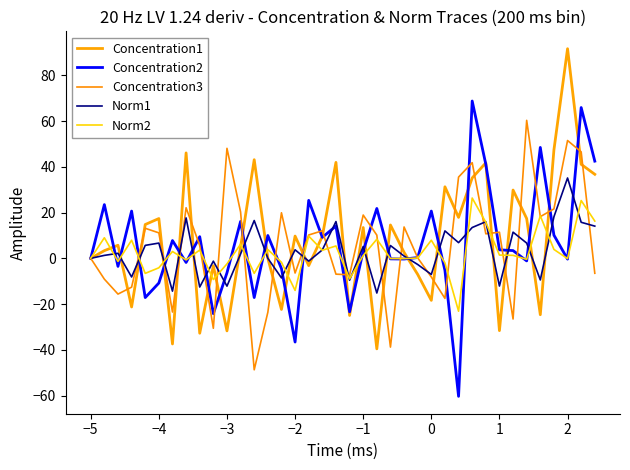

Reading left to right, what are all the values shown in this chart?

Concentration1: 0.0	3.4	5.7	-21.3	14.8	17.4	-37.5	46.1	-32.8	-3.2	-31.7	5.0	43.1	0.0	-22.4	9.7	-3.2	9.6	42.0	-25.0	13.5	-39.6	14.6	2.6	-7.0	-18.4	31.3	17.9	35.2	41.8	-31.6	29.9	17.4	-24.7	47.4	91.7	41.1	36.7
Concentration2: 0.0	23.5	-3.5	20.7	-17.2	-10.8	7.8	-1.8	9.5	-24.2	-6.3	16.1	-17.2	10.0	-4.5	-36.6	25.3	9.2	14.1	-23.4	3.2	21.8	-0.2	-0.3	0.3	20.7	-5.3	-60.4	68.8	41.1	3.7	3.4	-1.1	48.5	10.1	-0.3	65.9	42.5
Concentration3: 0.0	-9.1	-15.6	-12.6	13.1	11.1	-23.5	22.1	5.6	-30.6	48.1	20.3	-48.8	-23.6	19.9	-6.4	10.2	12.0	-6.9	-7.2	18.9	10.1	-38.8	13.7	0.2	-8.2	-17.5	35.5	41.8	10.7	11.4	-26.5	60.3	18.2	21.6	51.5	46.6	-6.5
Norm1: 0.0	1.3	2.2	-8.2	5.7	6.7	-14.4	17.7	-12.6	-1.2	-12.2	1.9	16.5	0.0	-8.6	3.7	-1.2	3.7	16.1	-9.6	5.2	-15.2	5.6	1.0	-2.7	-7.0	12.0	6.9	13.5	16.0	-12.1	11.4	6.7	-9.5	18.2	35.1	15.8	14.1
Norm2: 0.0	9.0	-1.4	7.9	-6.6	-4.1	3.0	-0.7	3.6	-9.3	-2.4	6.2	-6.6	3.8	-1.7	-14.0	9.7	3.5	5.4	-9.0	1.2	8.4	-0.1	-0.1	0.1	7.9	-2.0	-23.1	26.4	15.8	1.4	1.3	-0.4	18.6	3.9	-0.1	25.3	16.3